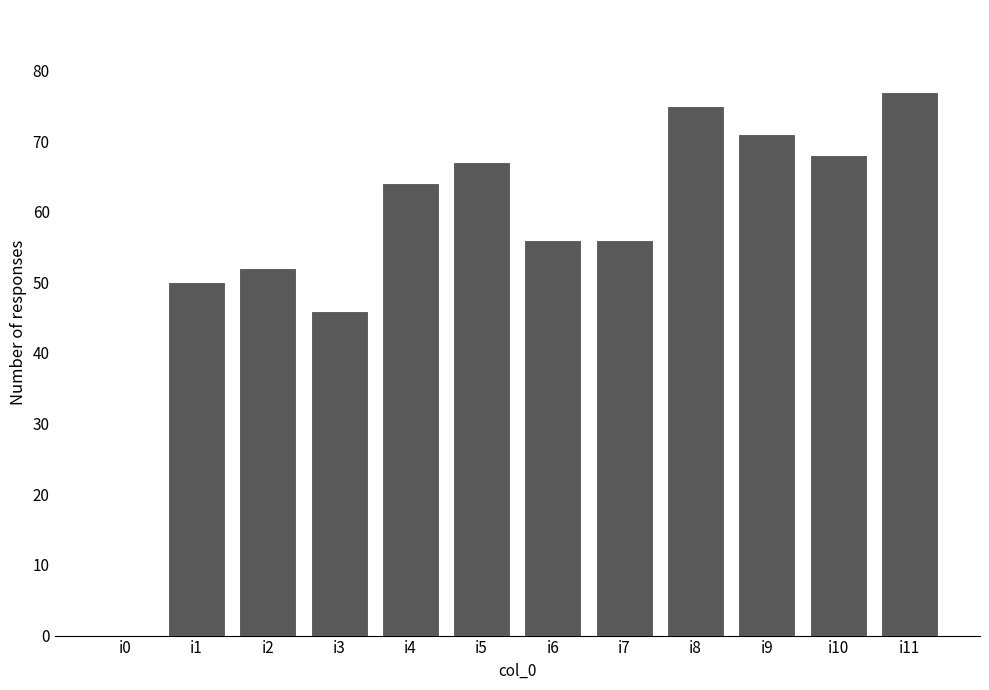

What is the change in value from i2 to i10?

+16